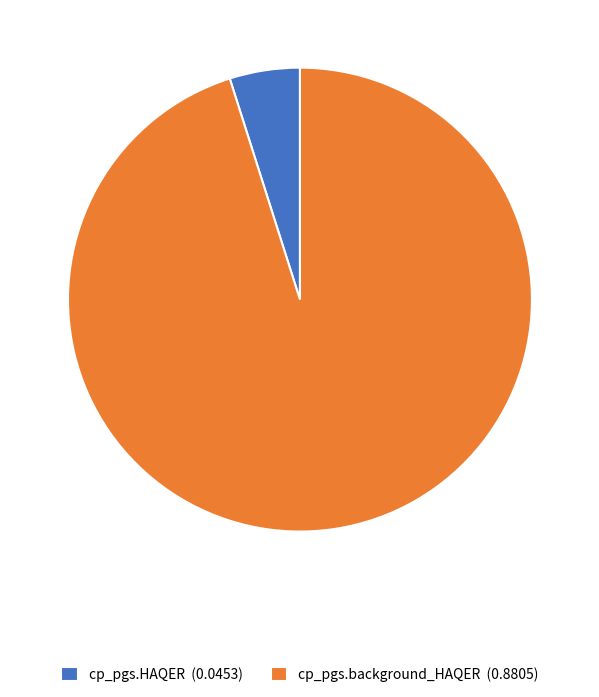

Which has a higher value, cp_pgs.HAQER or cp_pgs.background_HAQER?

cp_pgs.background_HAQER